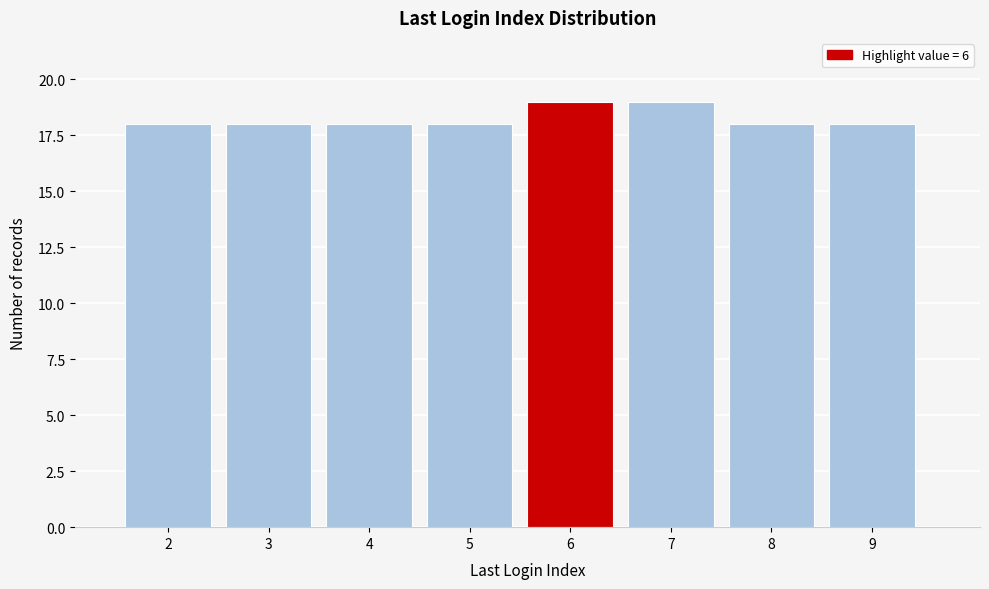

Reading left to right, what are all the values shown in this chart?

2=18	3=18	4=18	5=18	6=19	7=19	8=18	9=18